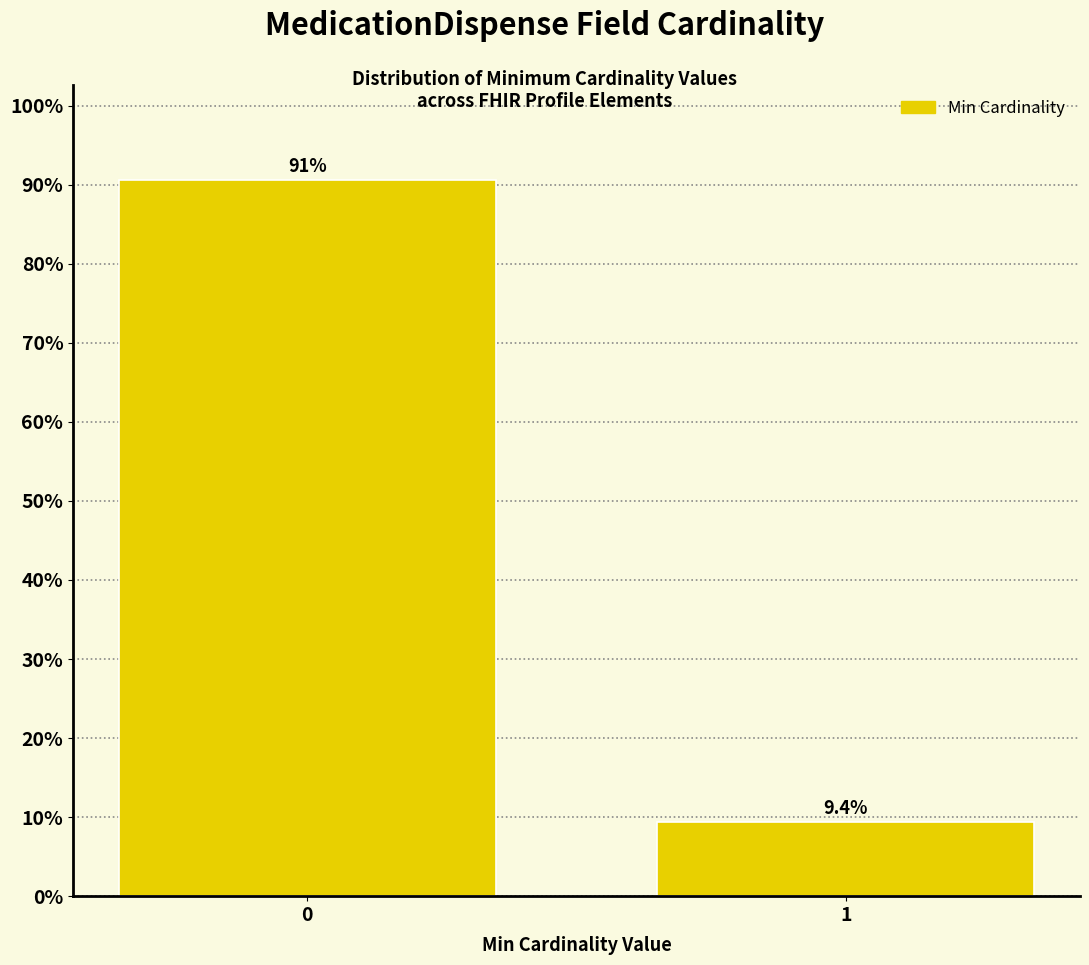

Reading right to left, transcribe all the data shown in this chart.

1=9.4	0=90.6